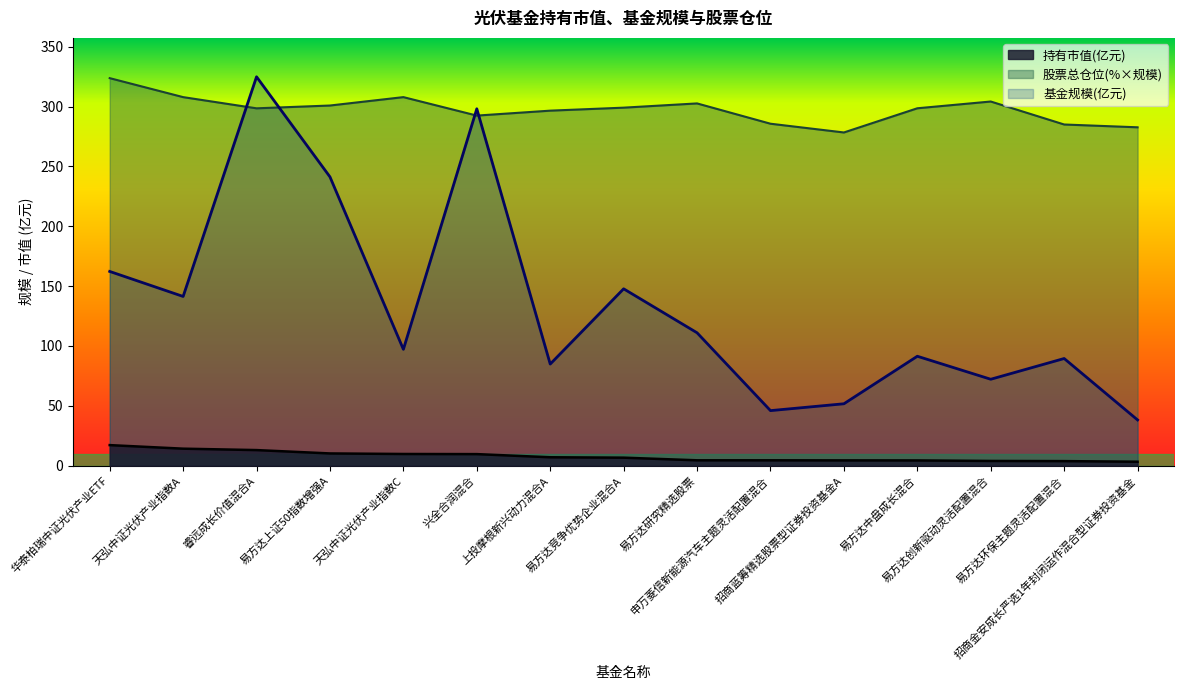

The 持有市值(亿元) series shows 3.9 at 上投摩根新兴动力混合A. True or false?

False